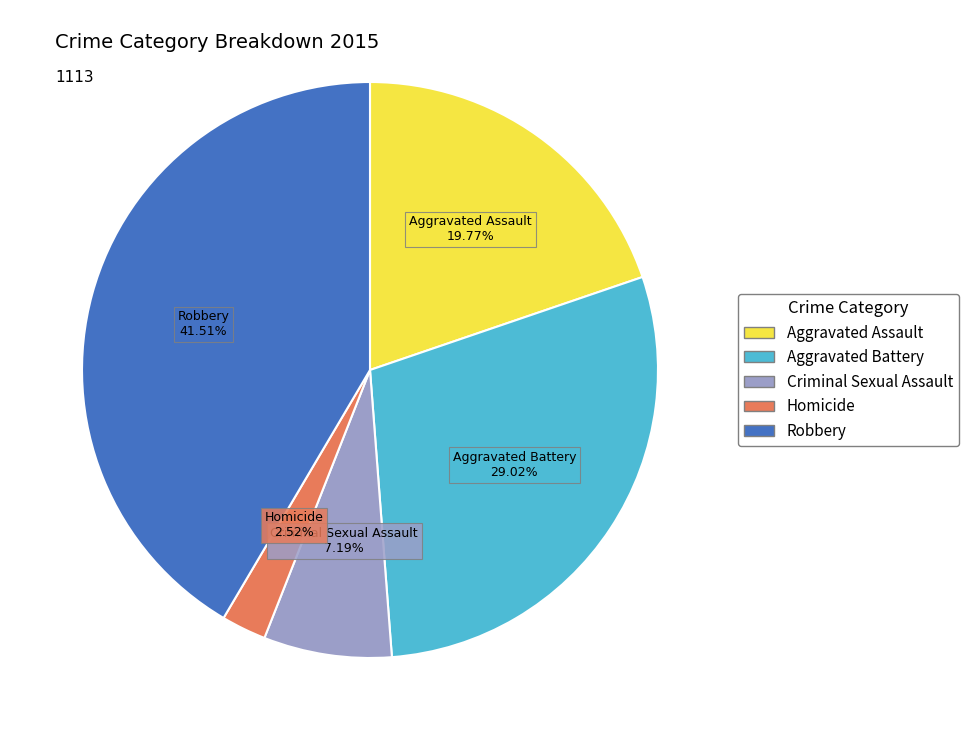

To the nearest percent, what portion does Homicide represent?

3%